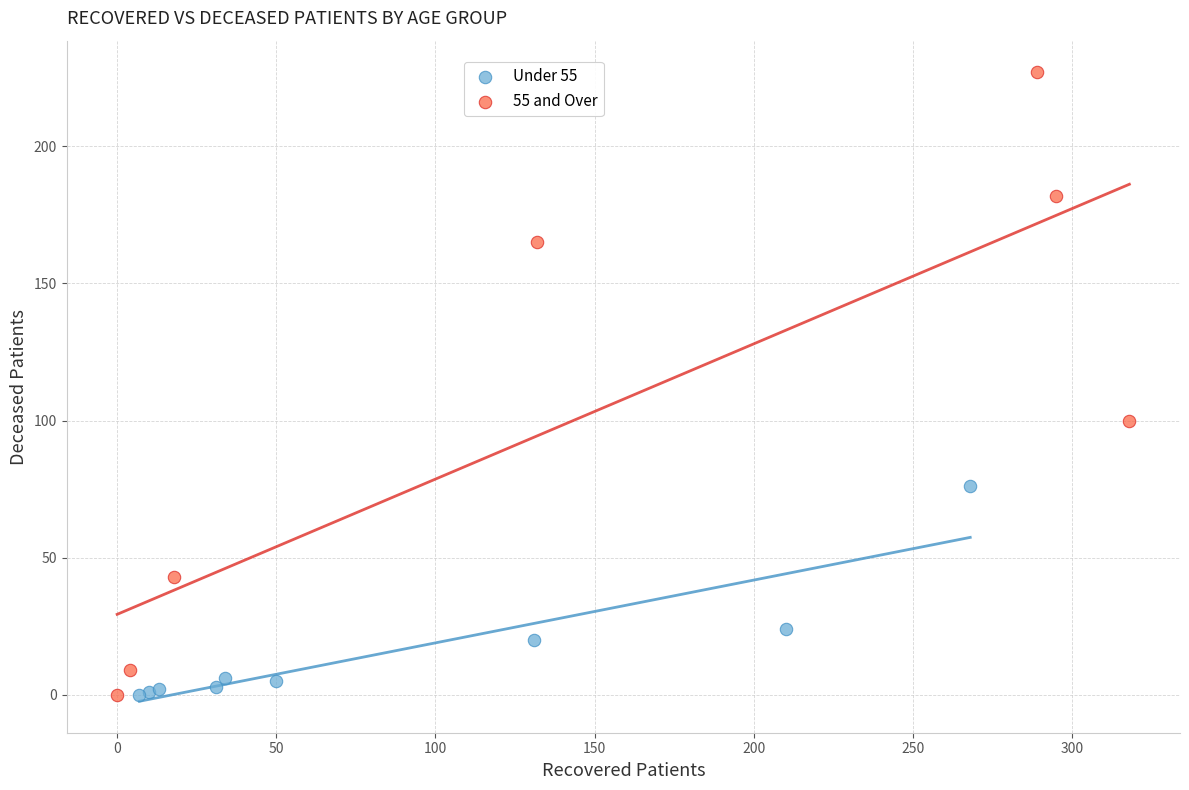

Which series has the widest spread of Y values?

55 and Over